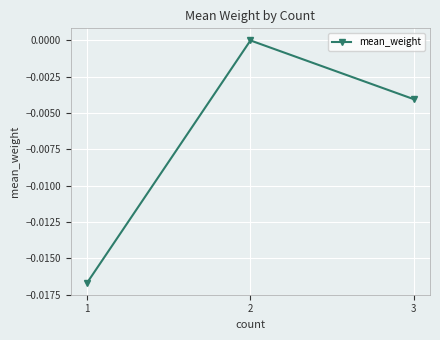

The chart shows a value of 0.0 at 2. True or false?

True